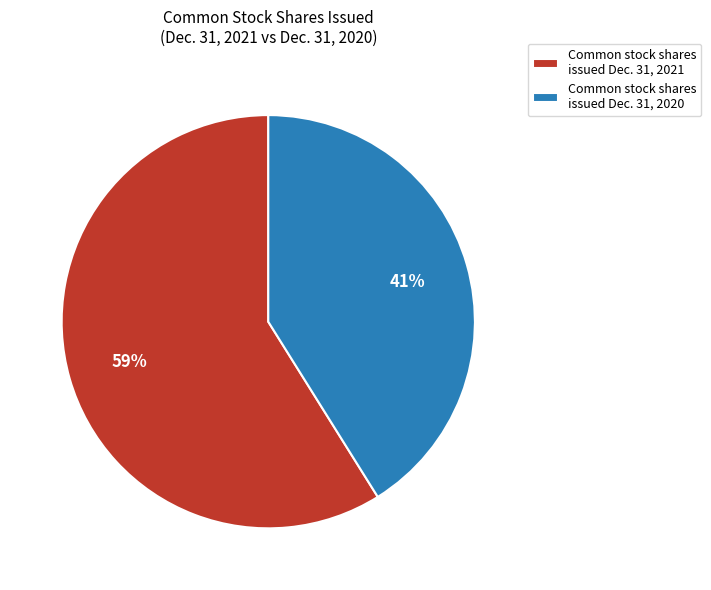

Rank the categories by value from highest to lowest.

Common stock shares issued Dec. 31, 2021, Common stock shares issued Dec. 31, 2020